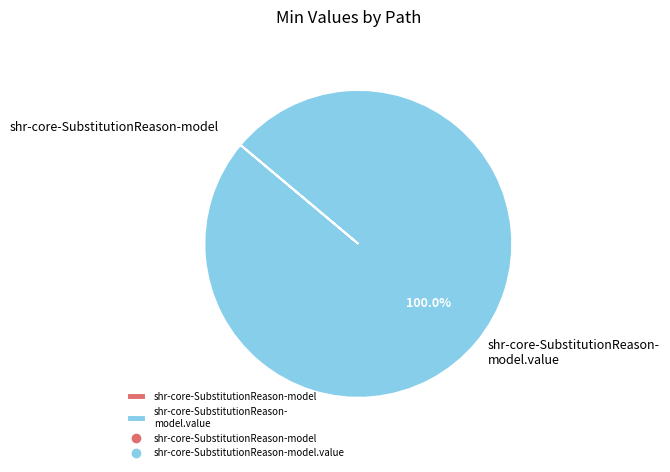

Which category has the biggest portion of the pie?

shr-core-SubstitutionReason- model.value